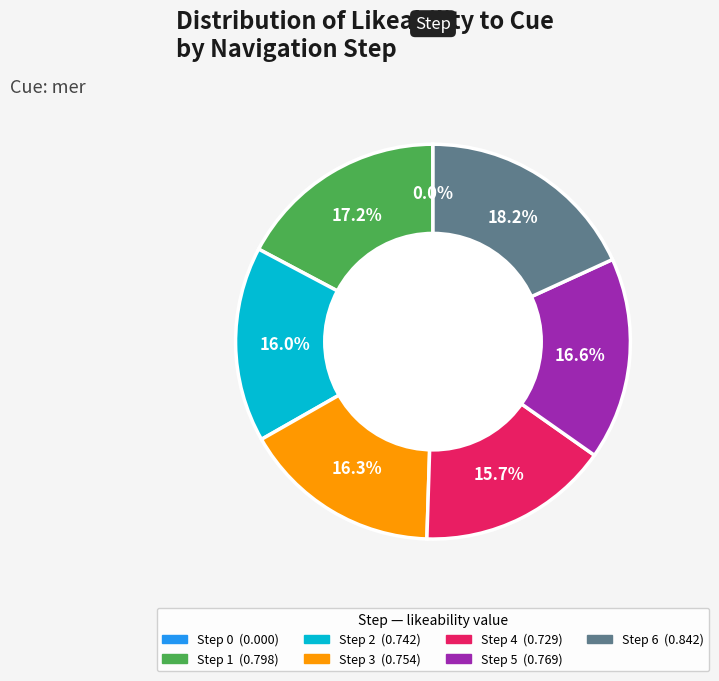

To the nearest percent, what portion does Step 6 represent?

18%